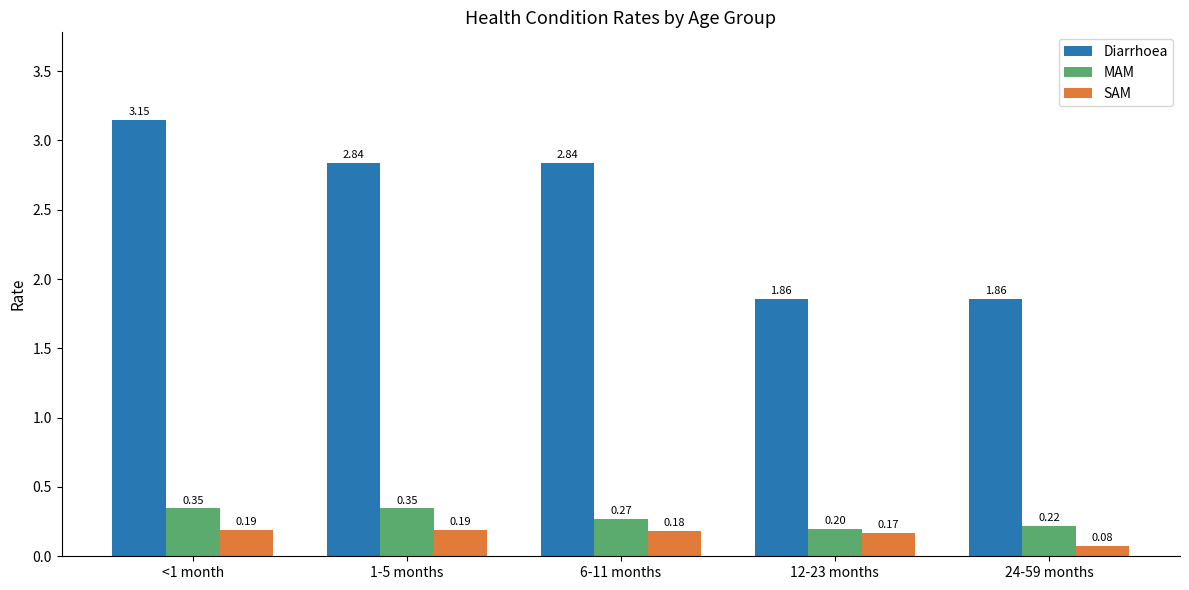

List the series in order of their peak value, highest first.

Diarrhoea, MAM, SAM